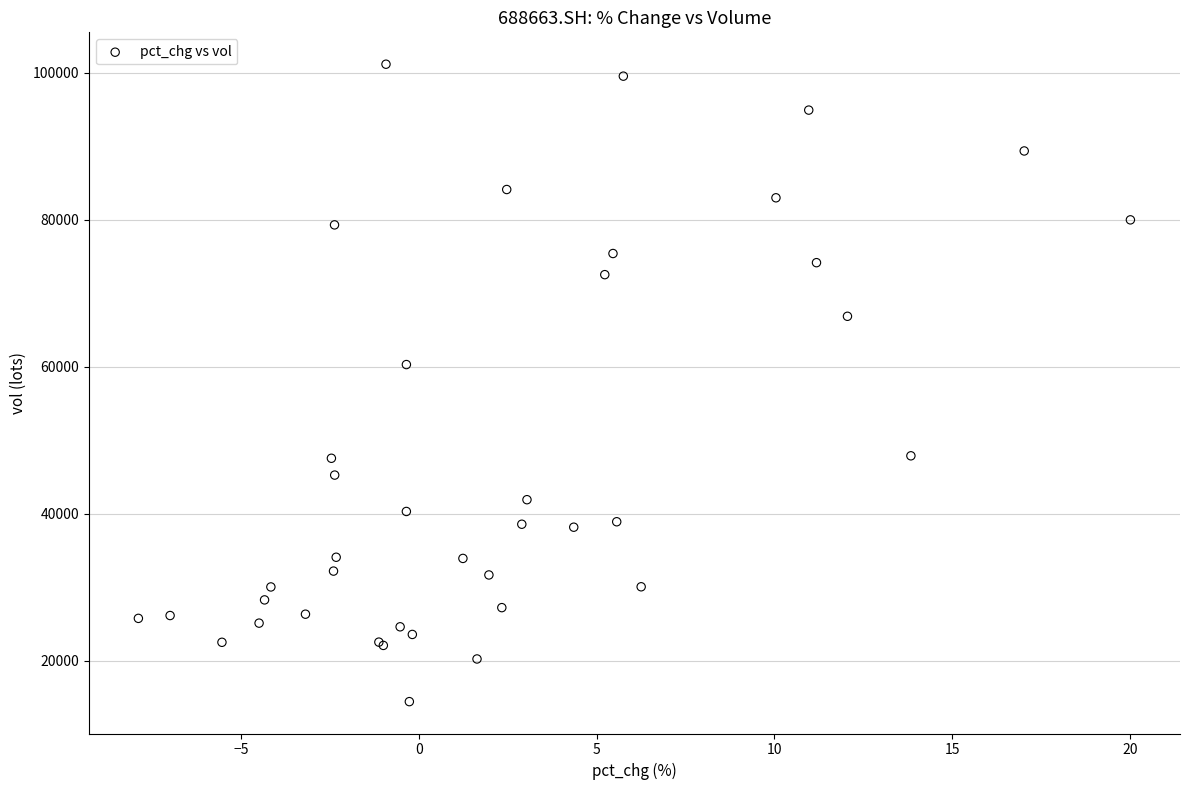

What Y value in the scatter plot is closest to 57808?

60303.6